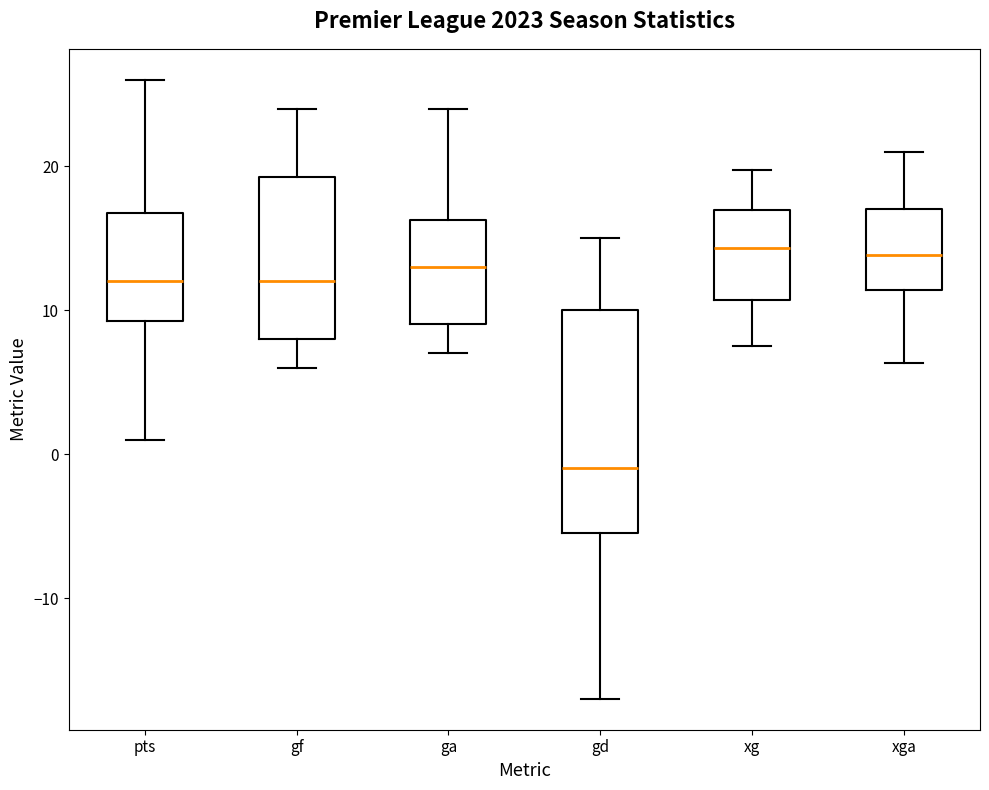

Comparing the boxes themselves (not the whiskers), which one is the tallest?

gd